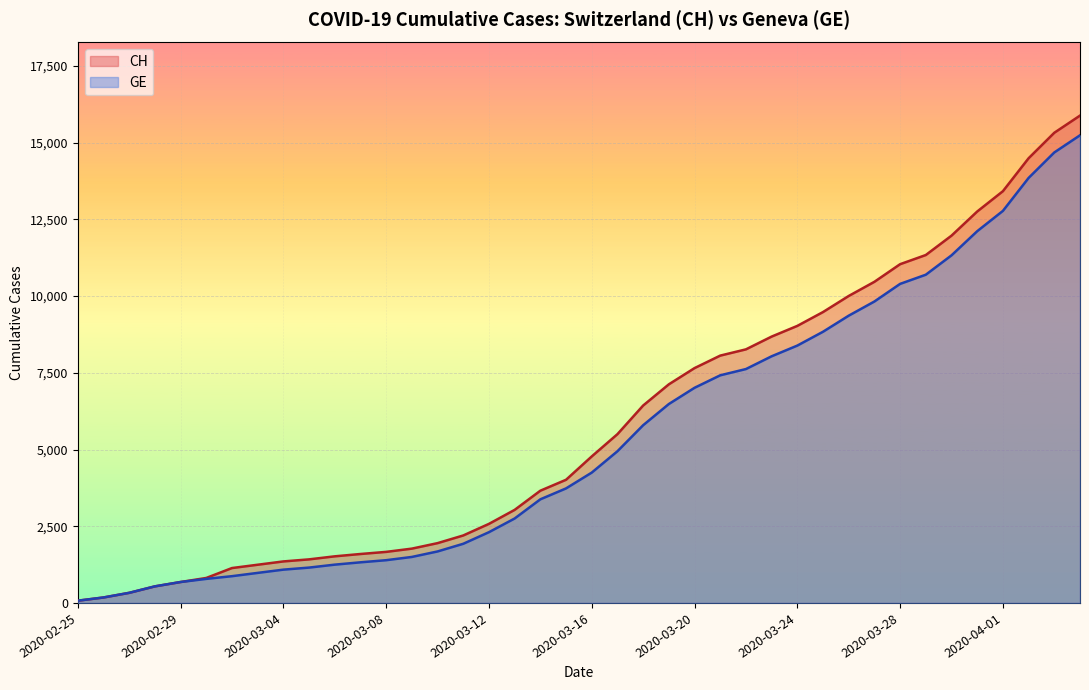

What is the difference between the maximum and minimum values in the CH series?

15811